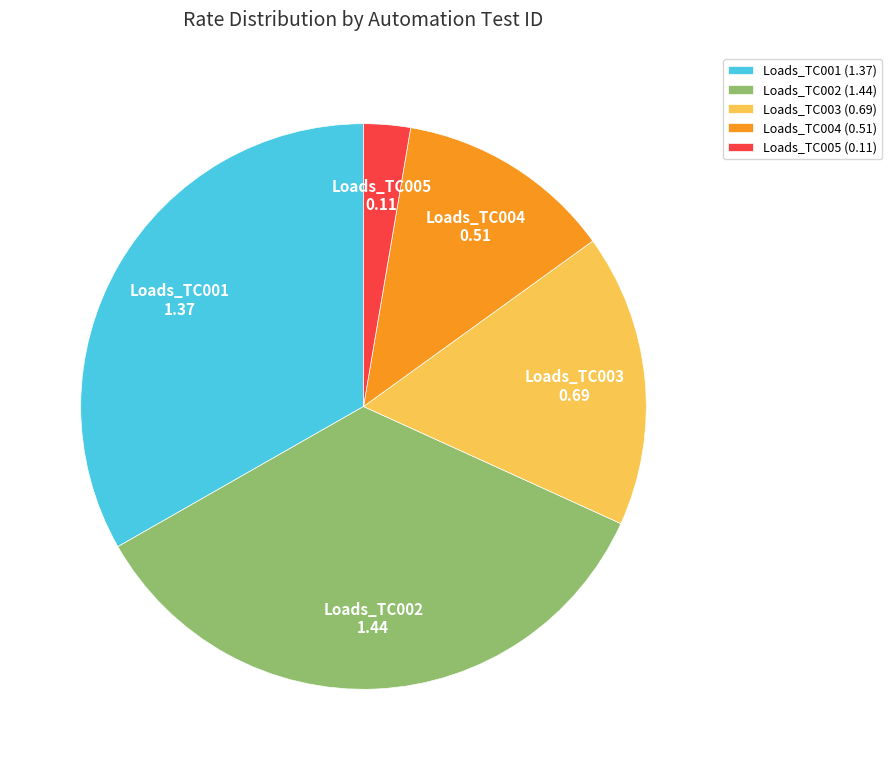

Approximately how many times larger is the value at Loads_TC004 compared to Loads_TC001?

0.4